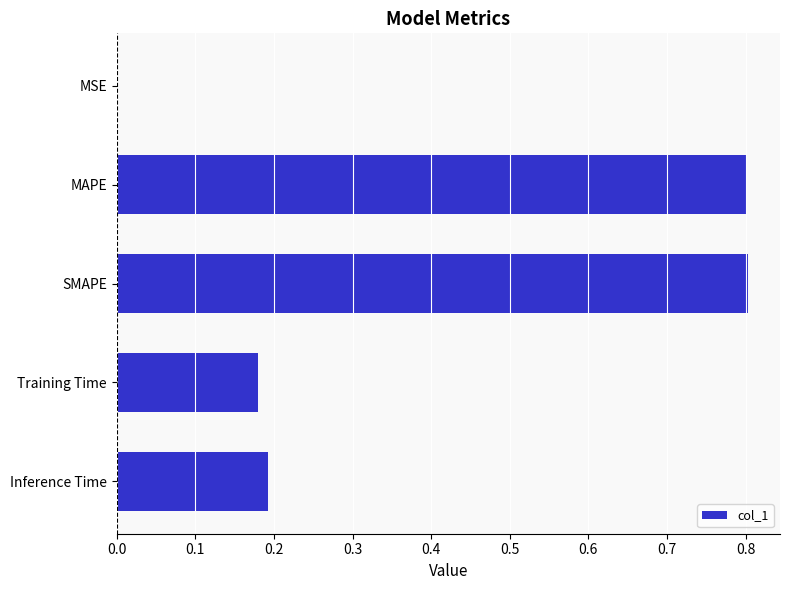

What is the sum of the values at SMAPE and Training Time?

1.0